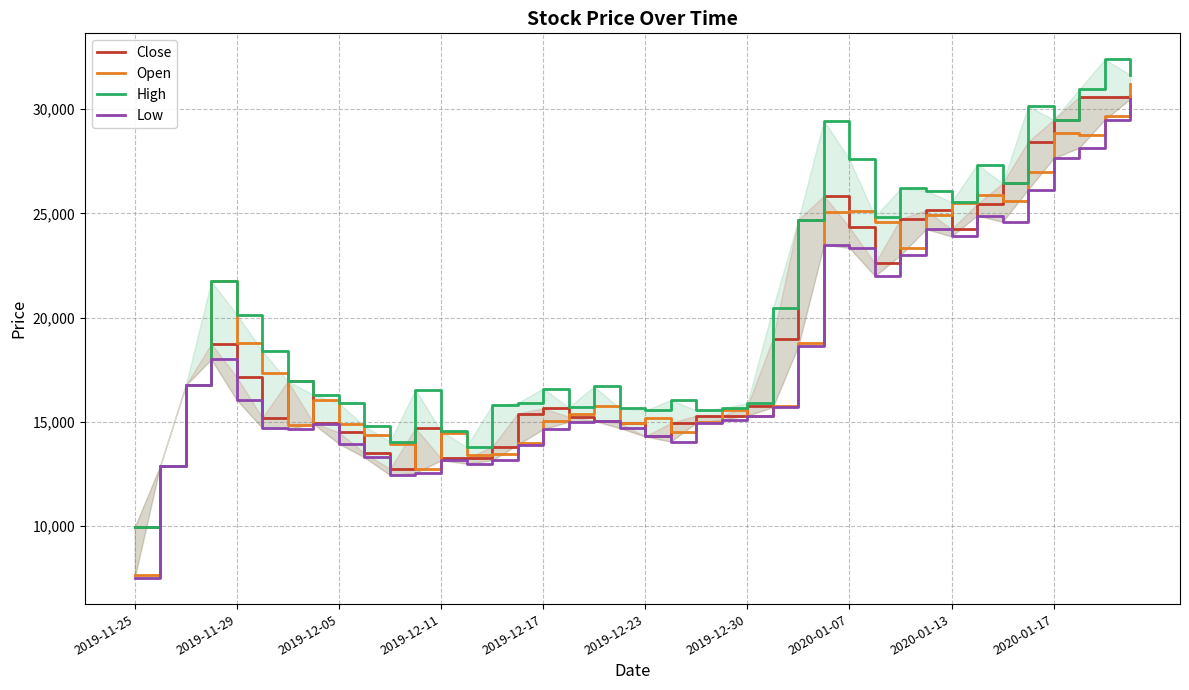

True or false: Low has more than 1 interior local peaks.

True